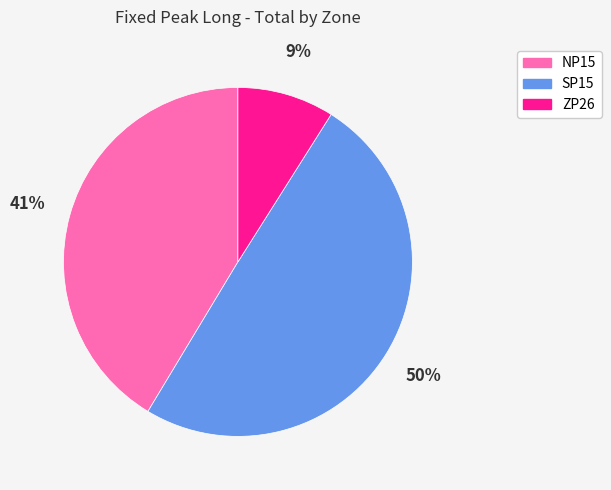

Is the sum of NP15 and SP15 greater than half?

Yes